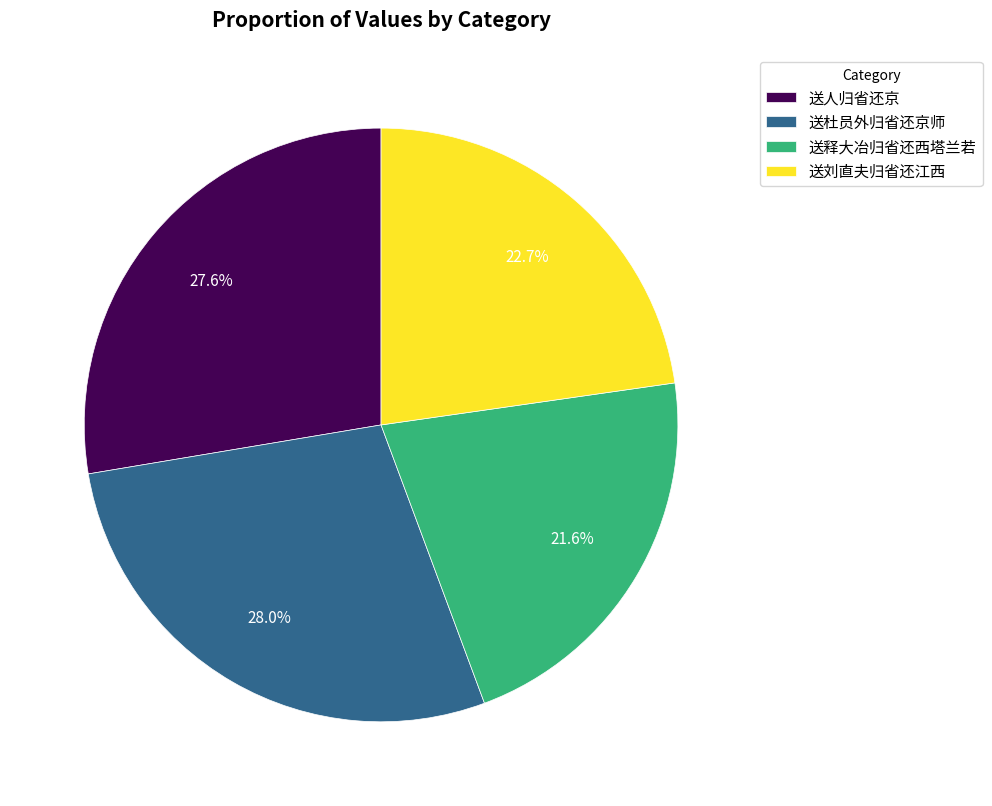

Which category has the smallest portion of the pie?

送释大冶归省还西塔兰若